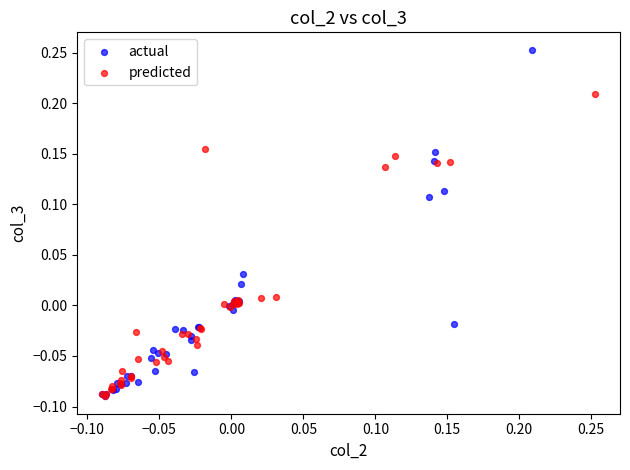

Which series has the widest spread of Y values?

actual